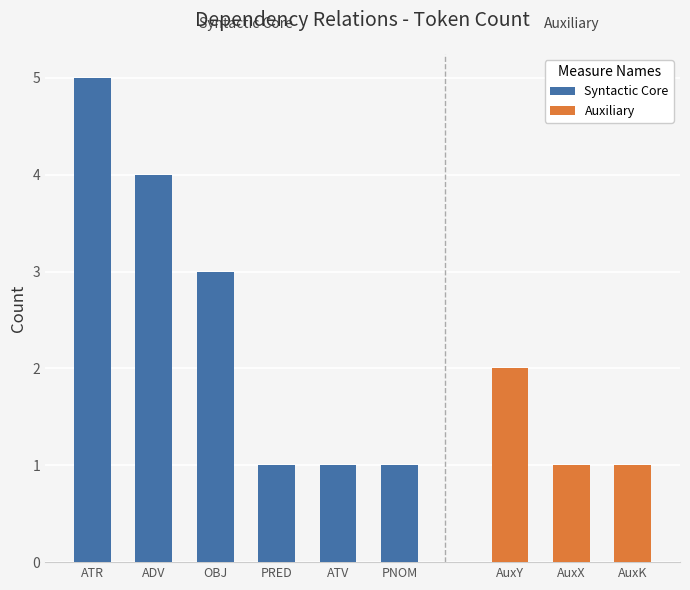

How many values are below 2?

5